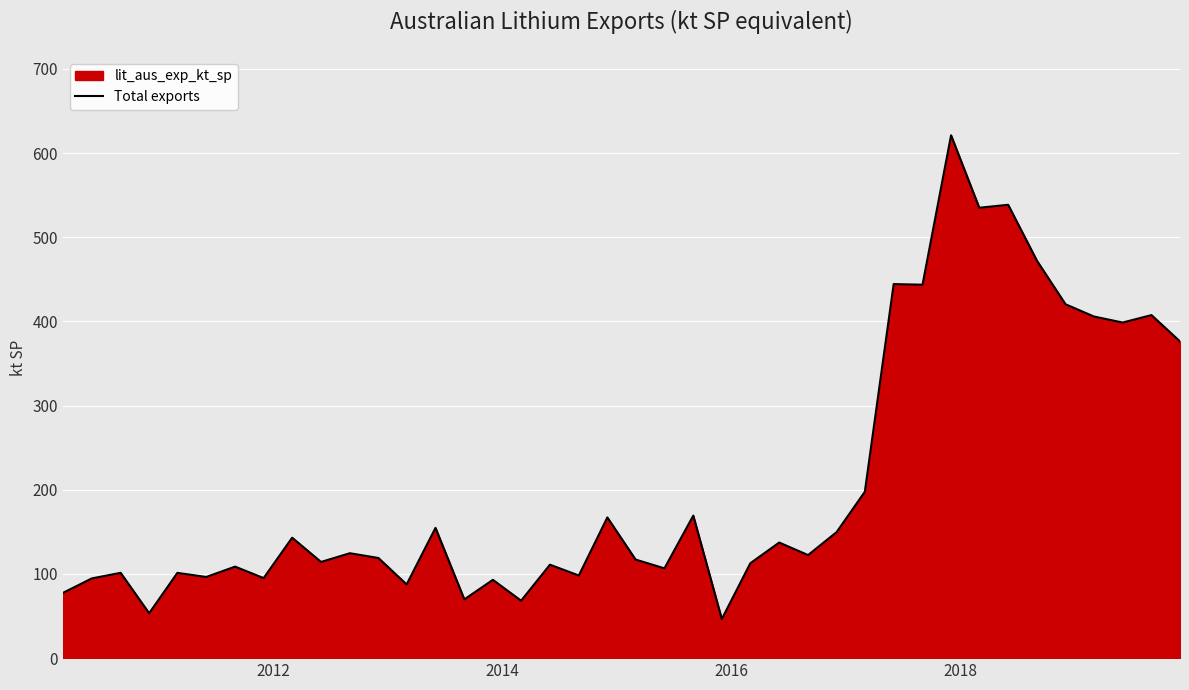

How many interior local valleys (lower than both neighbors) does the data have?

14